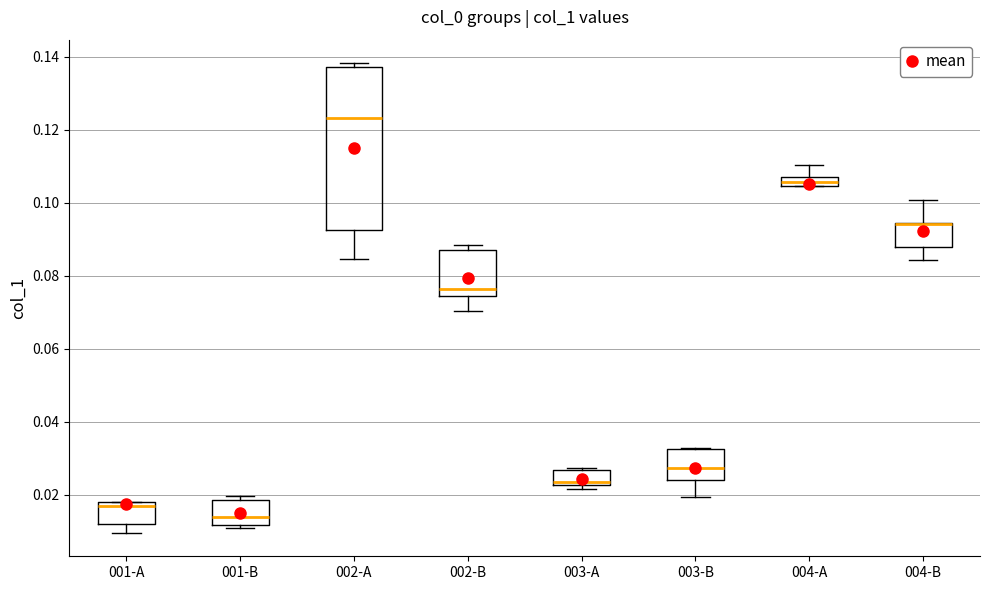

Where does the median line of the box for 002-A sit on the y-axis? The values are not printed on the chart, so give them approximately, as read against the axis.

0.124